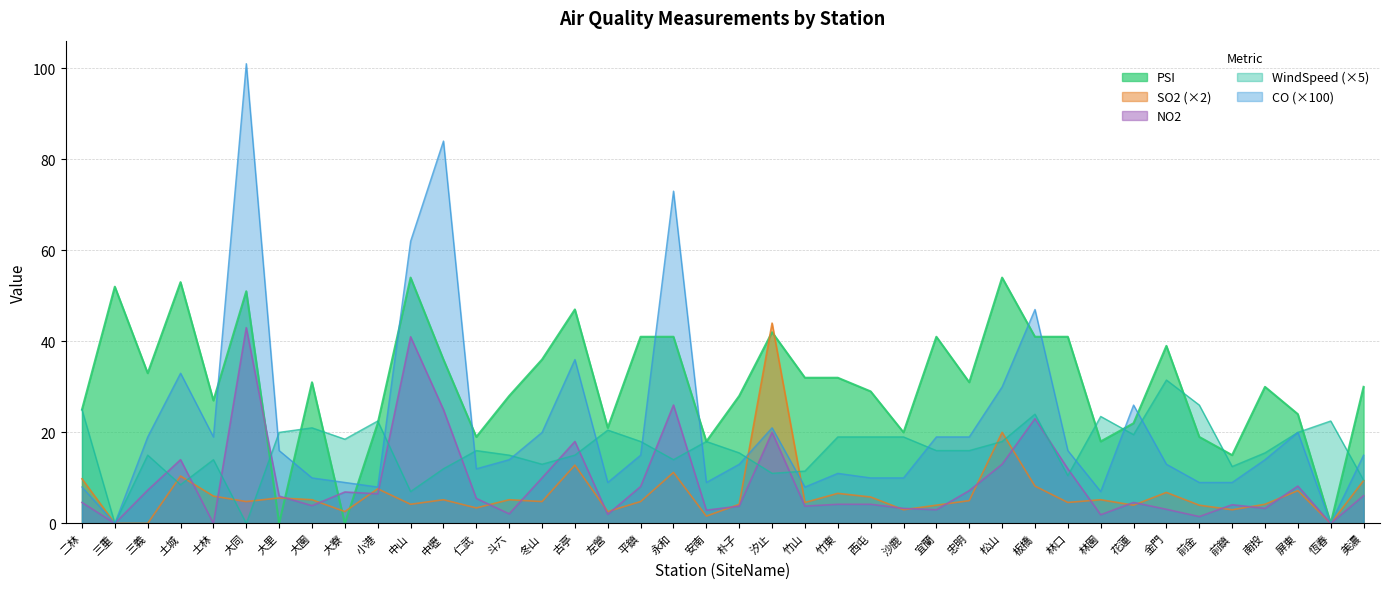

Which series has the largest range (max minus min)?

CO (×100)